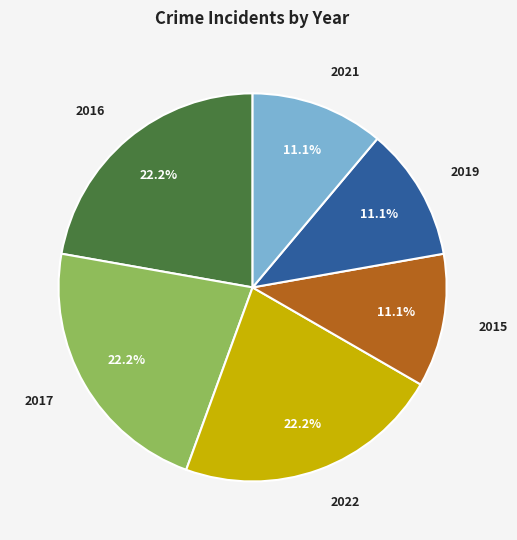

To the nearest percent, what percentage of the pie is 2021?

11%